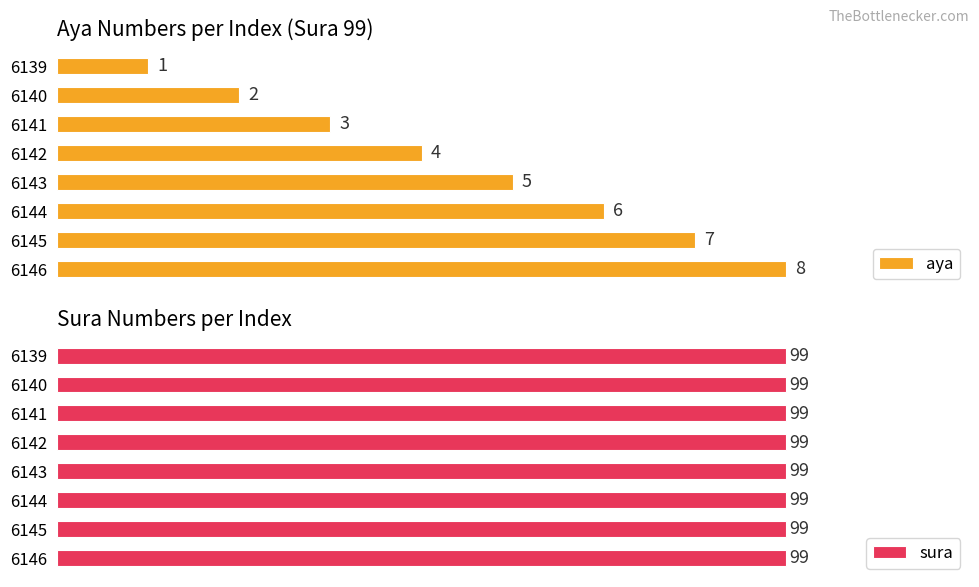

Rank the categories by aya value from lowest to highest.

6139, 6140, 6141, 6142, 6143, 6144, 6145, 6146